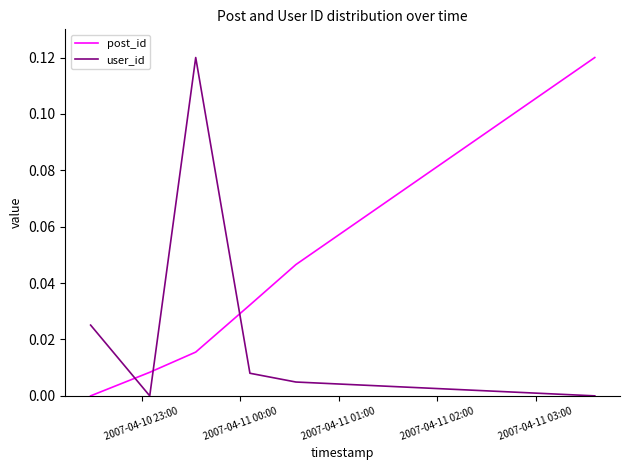

True or false: user_id has more than 0 interior local peaks.

True